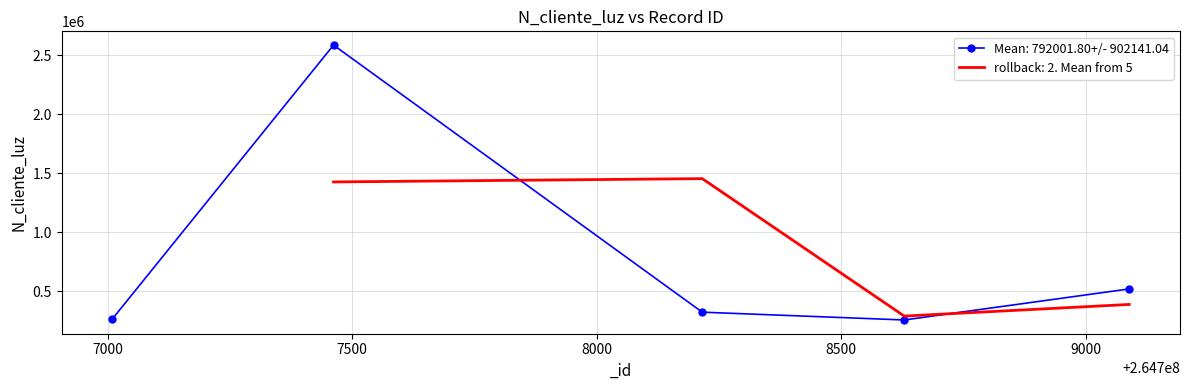

What is the change in value from 264707010 to 264709089?

+252832